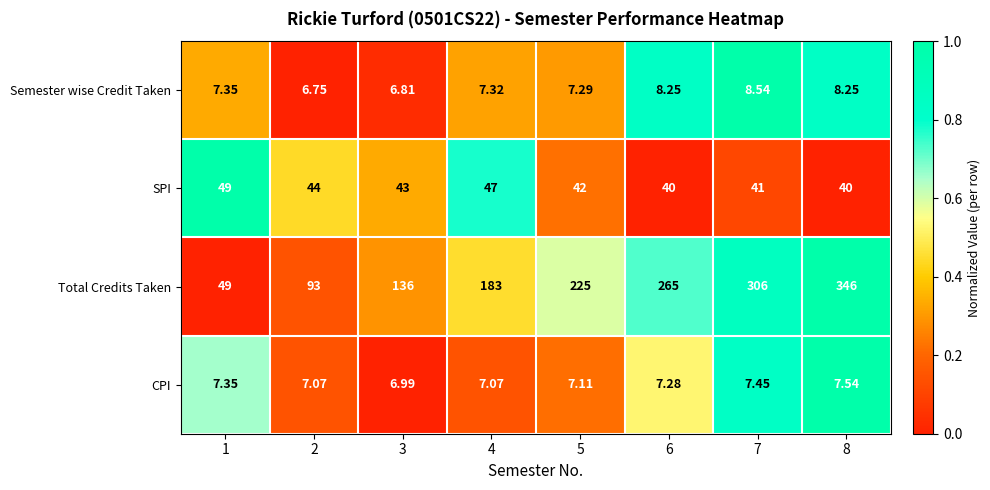

Which series has the widest spread of values?

Total Credits Taken